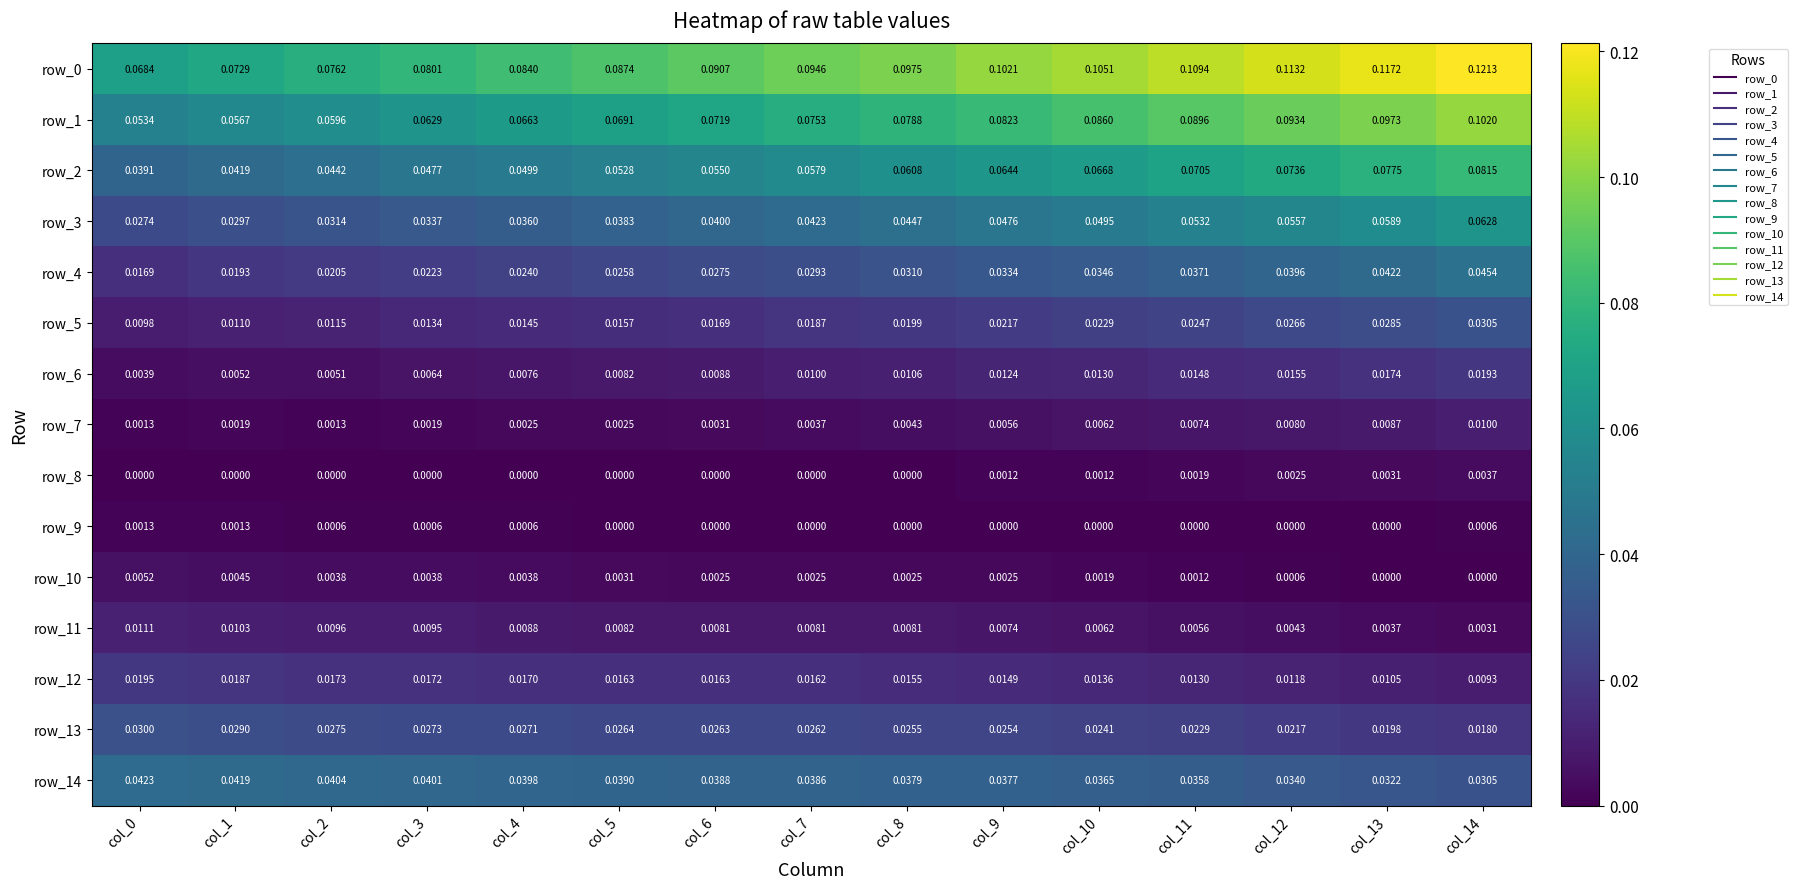

Which has a higher value, col_9 or col_1?

col_9